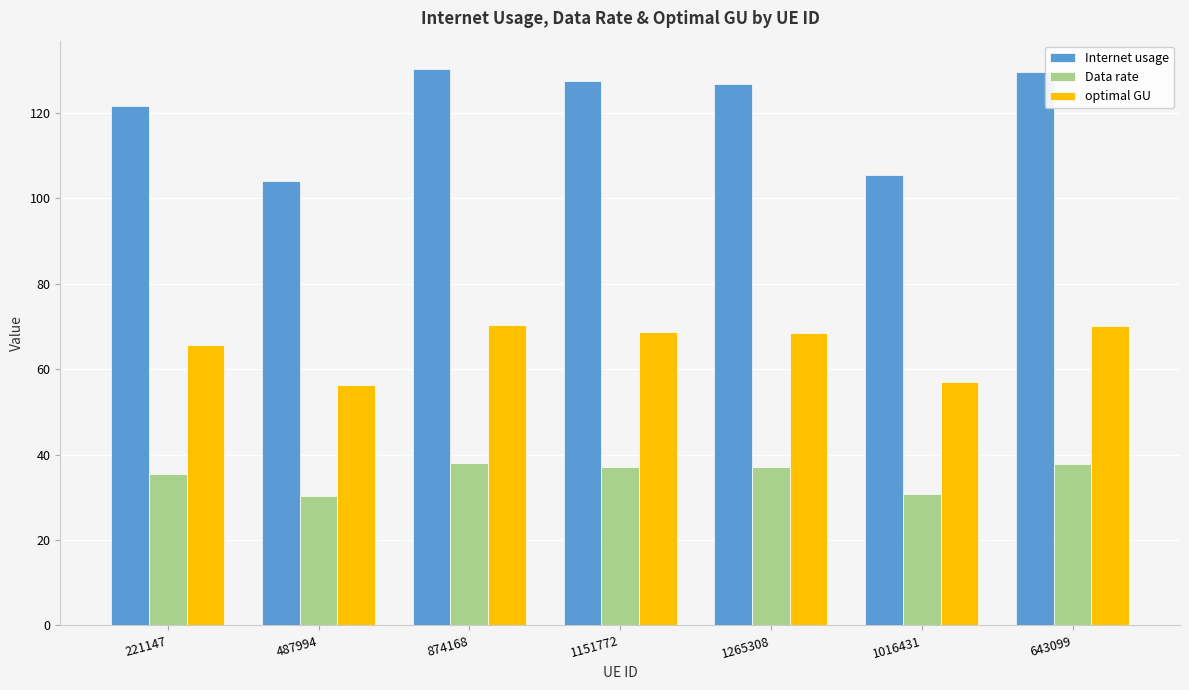

What is the label of the 4th bar from the right?

1151772